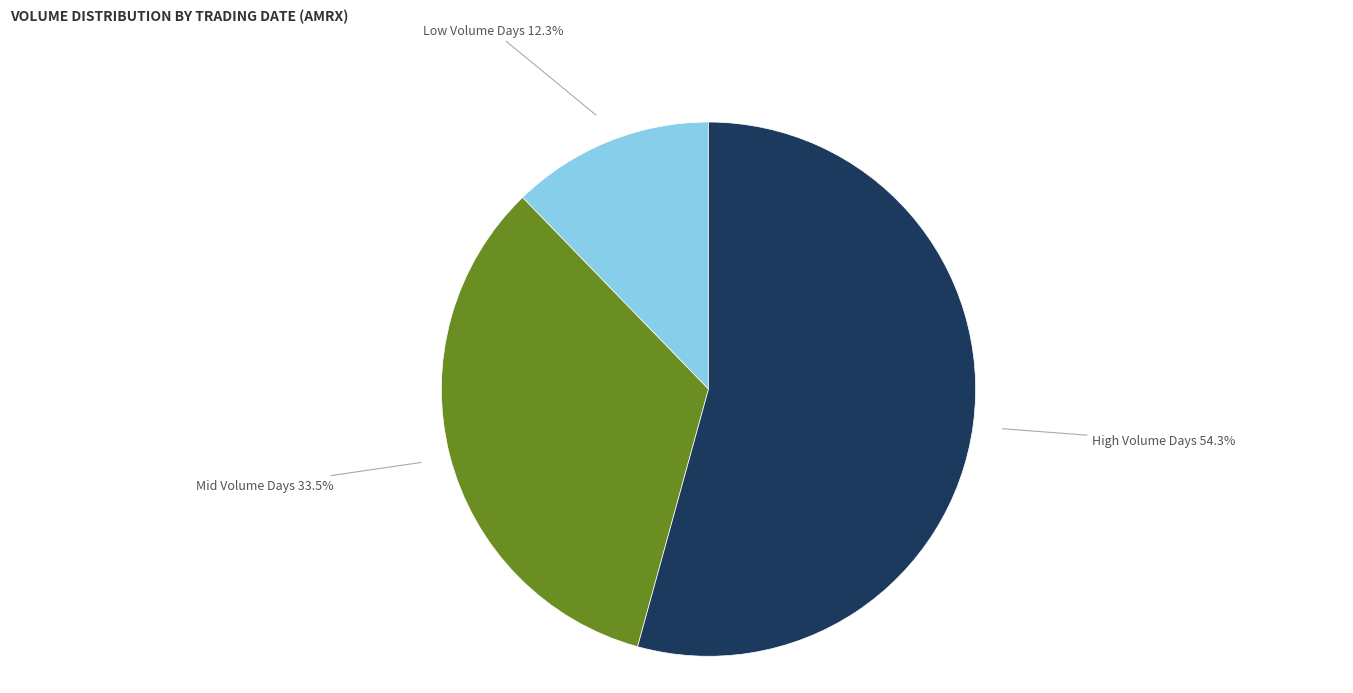

Is there any slice that represents more than half of the pie?

Yes